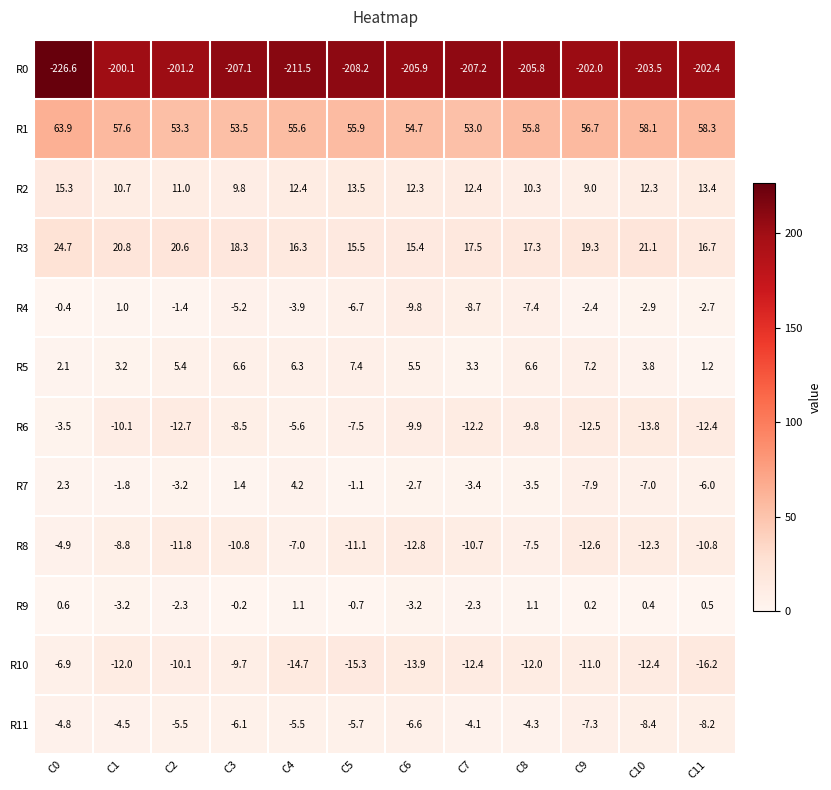

What is the difference between the second highest and minimum values in the R11 series?

4.1